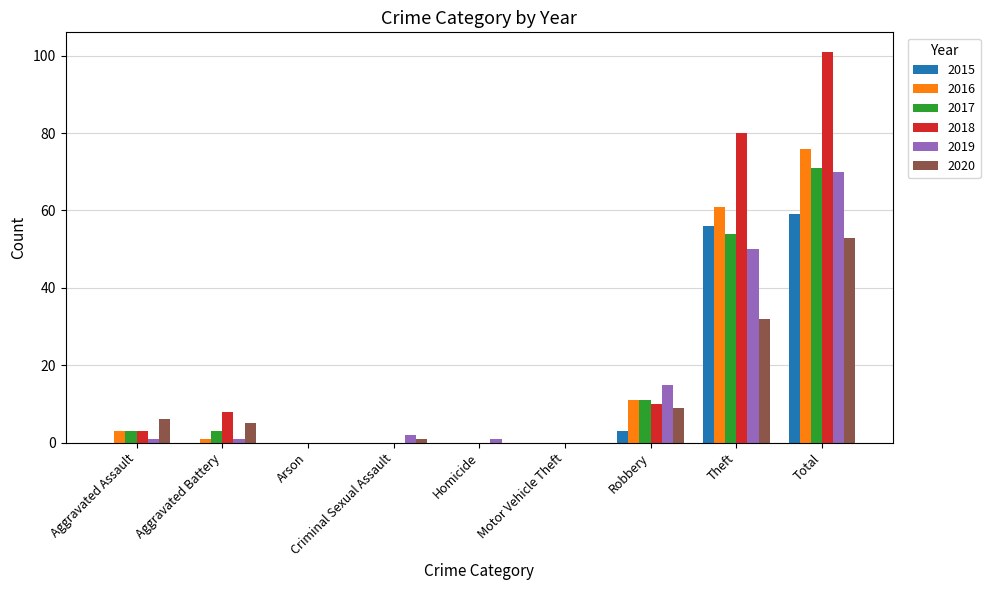

Where is 2020 nearest to the value 26?

Theft